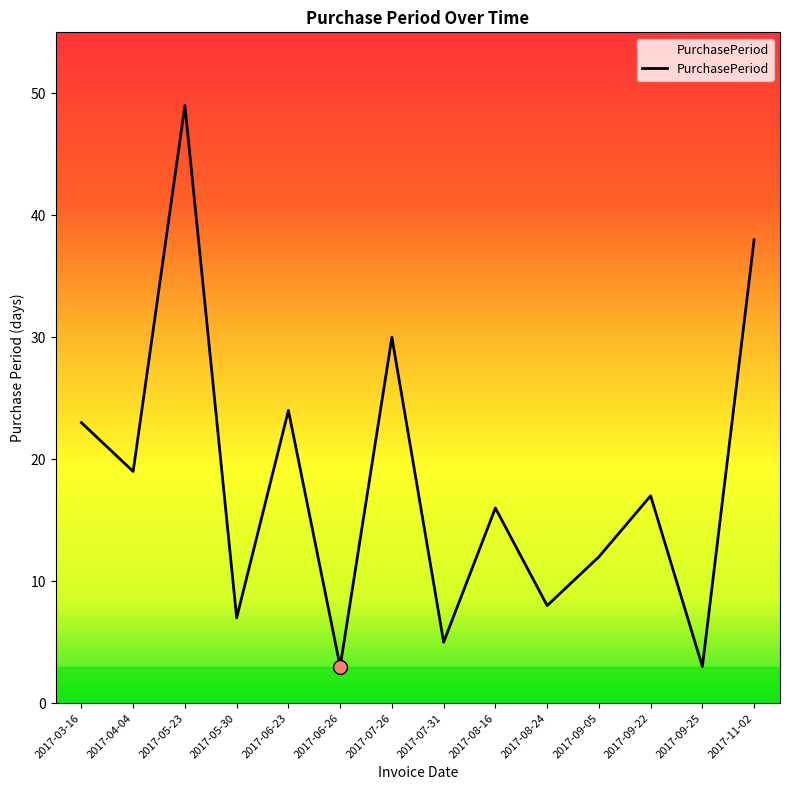

What is the change in value from 2017-06-23 to 2017-08-24?

-16